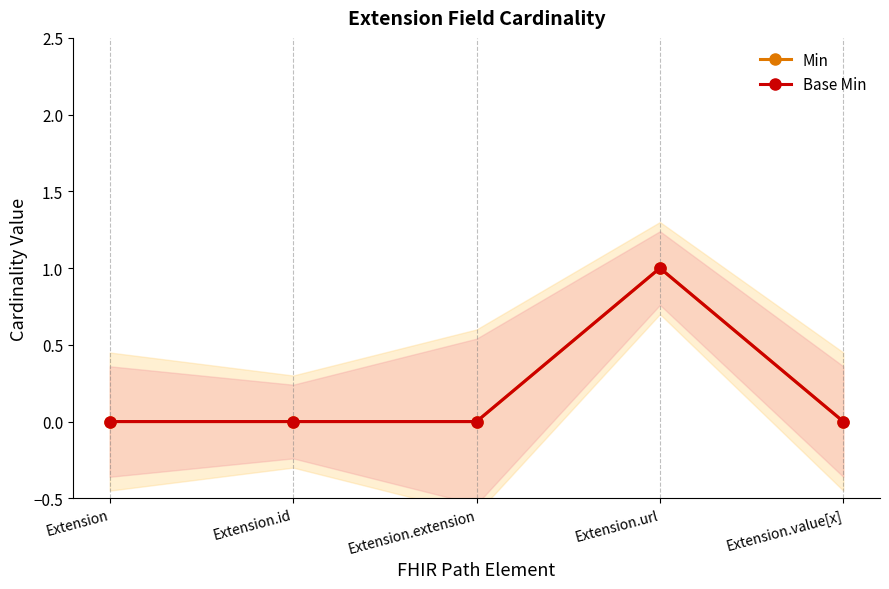

True or false: Base Min and Min cross at least once.

False